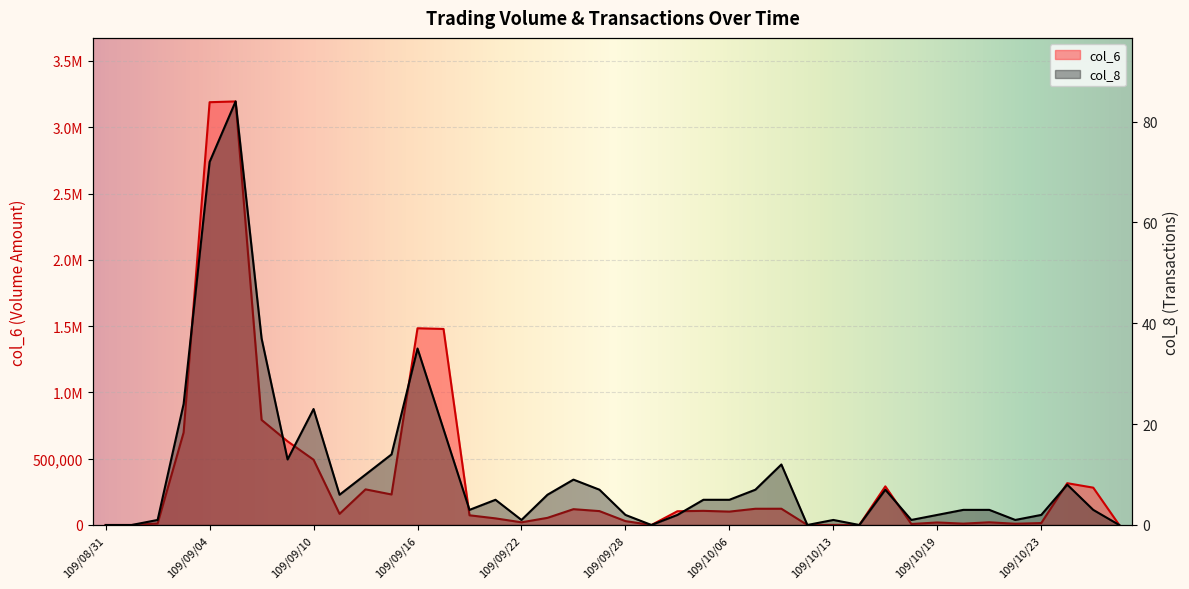

At which label does col_6 first exceed 100990?

109/09/03